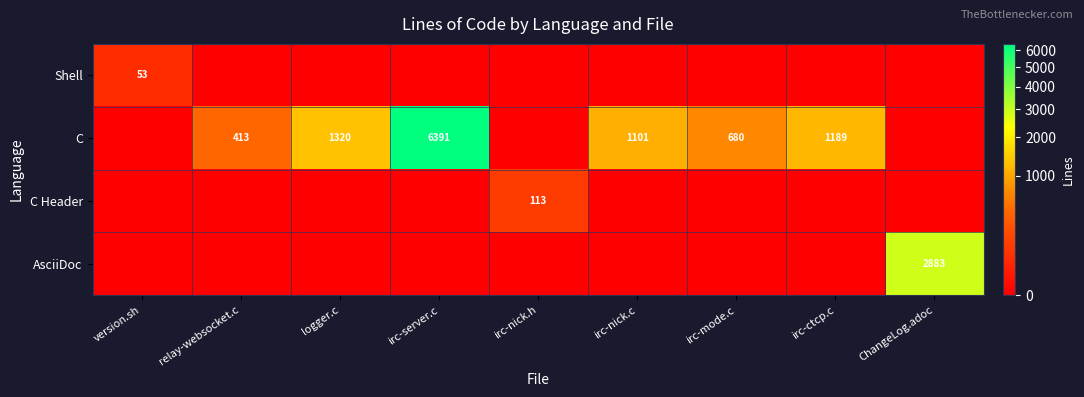

Which label corresponds to the largest value in the chart?

irc-server.c